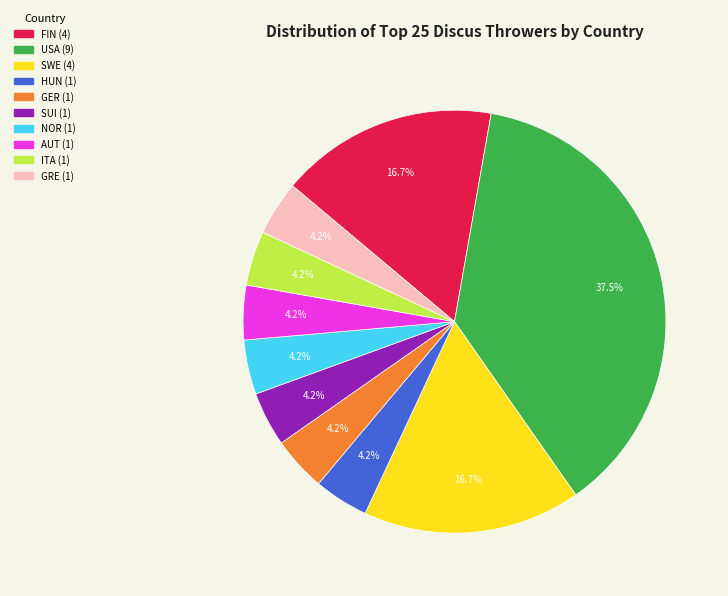

What percentage is the SUI slice, to the nearest percent?

4%